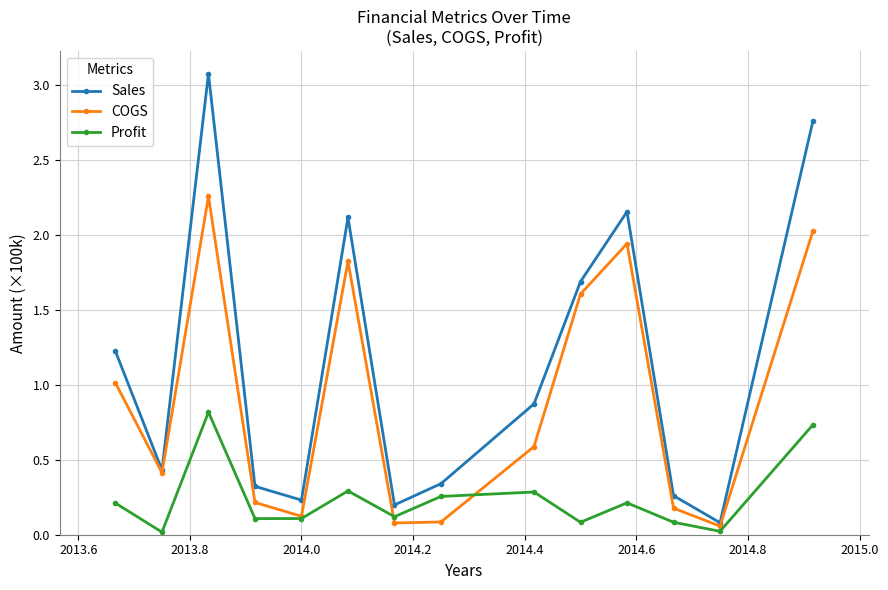

Which series has the largest total across all categories?

Sales